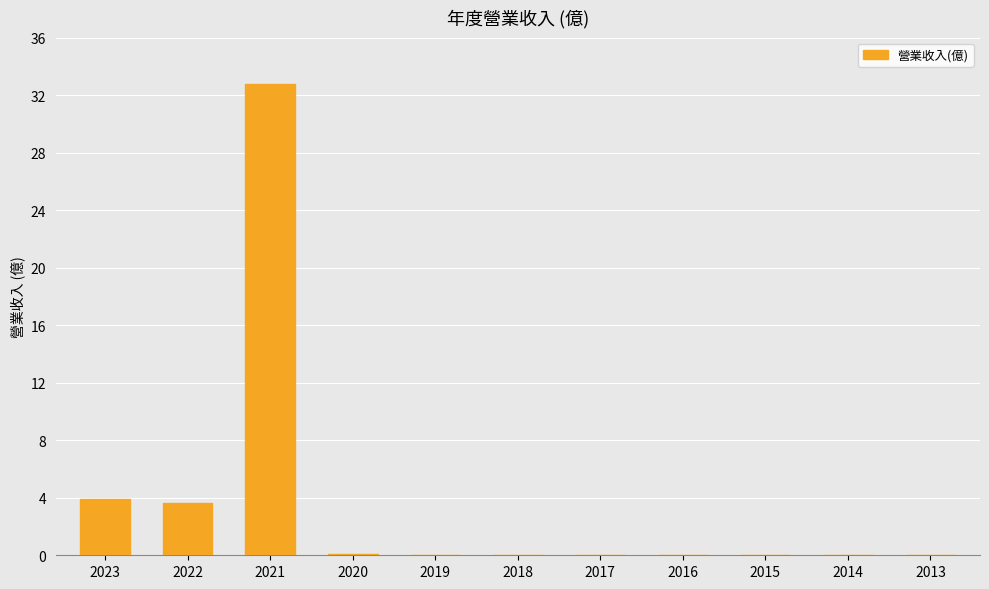

True or false: the data shows 0.1 at 2020.

True